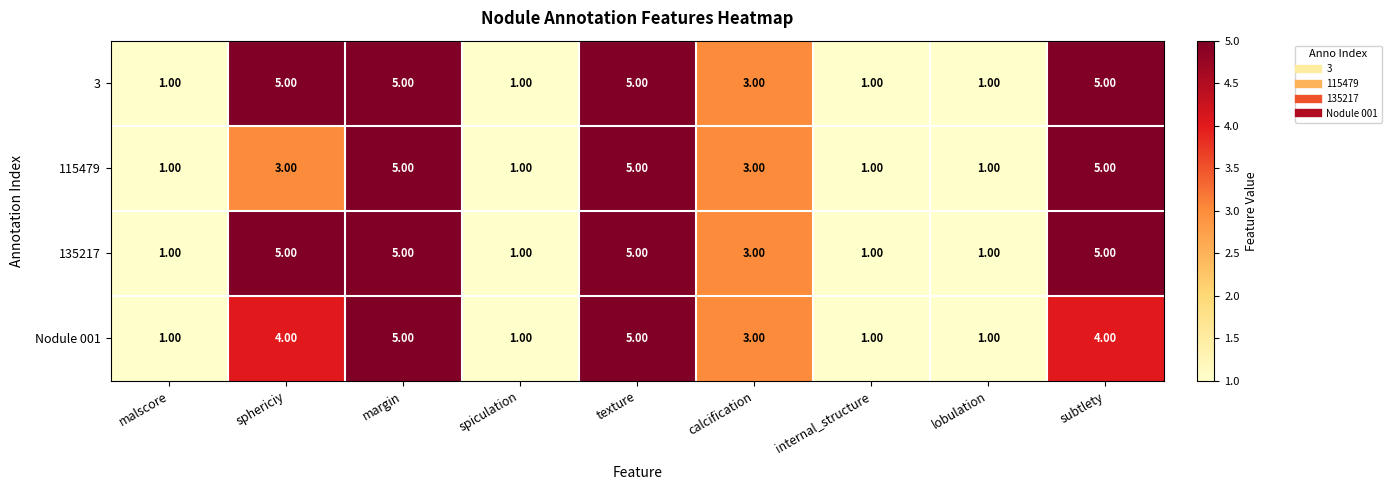

At how many categories does at least one series exceed 4?

4